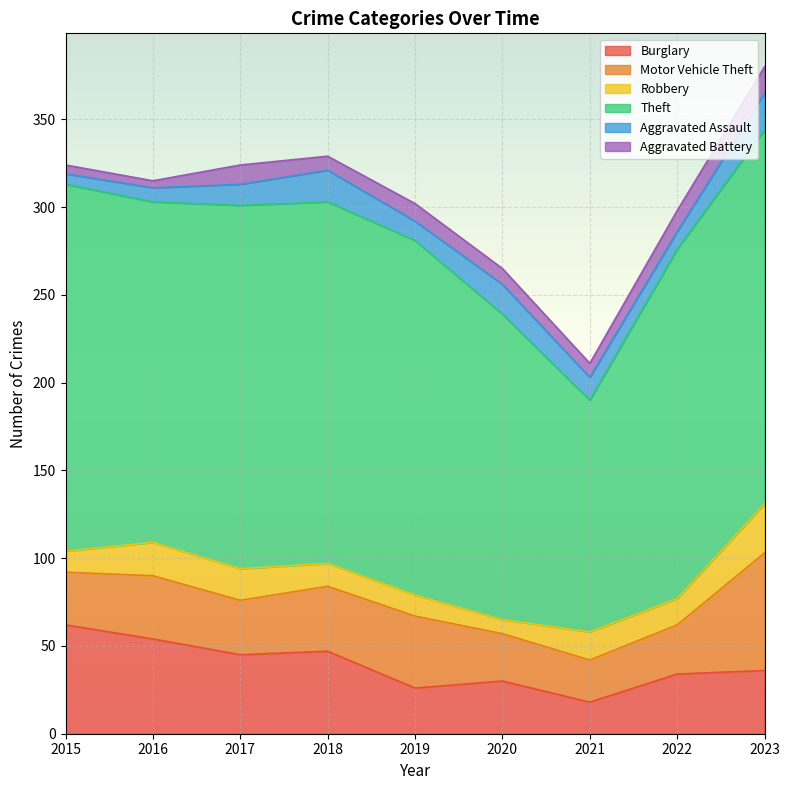

What is the minimum value for Burglary?

18